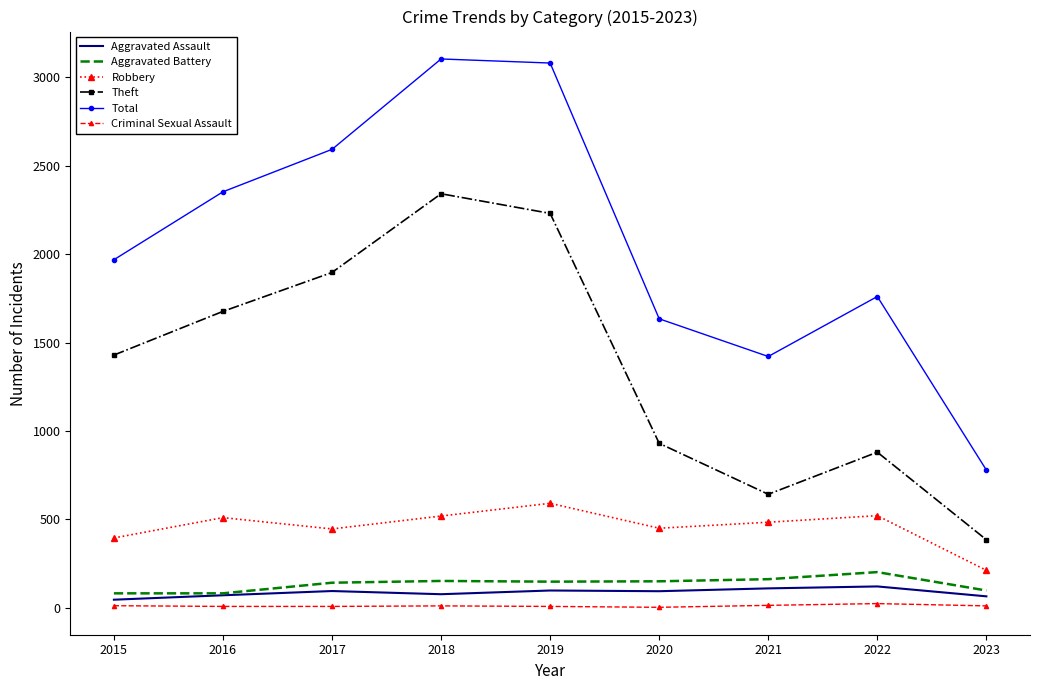

True or false: Aggravated Battery has a value of 67 at 2022.

False